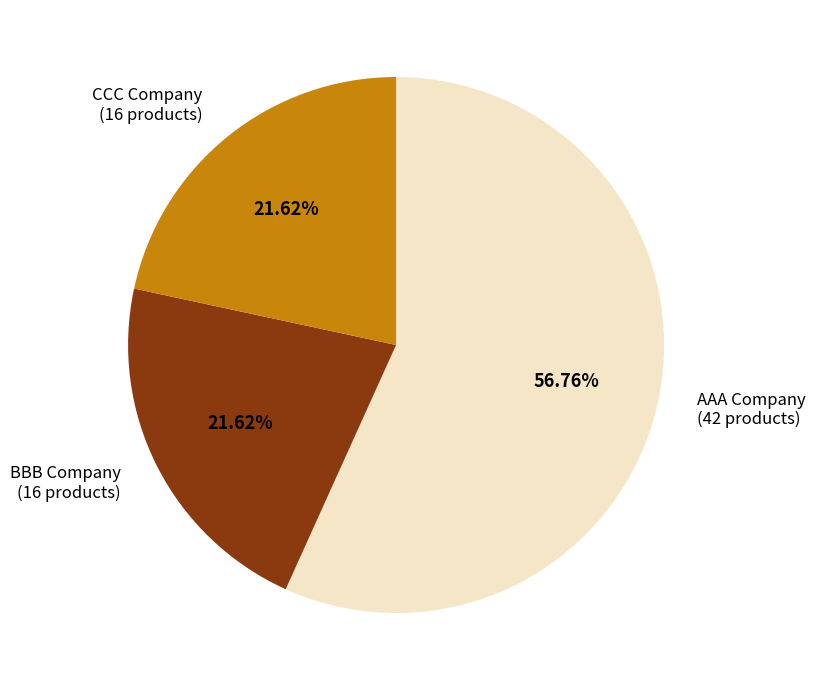

How many segments does this pie chart have?

3